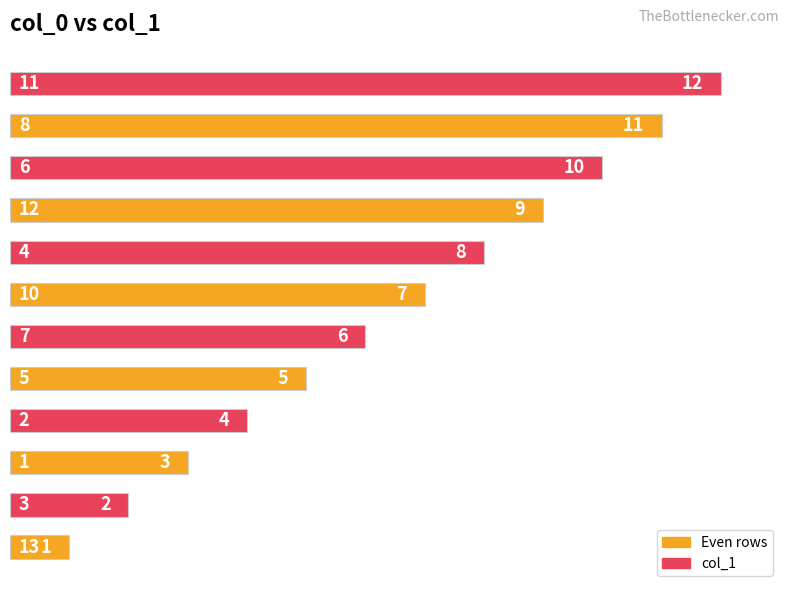

What is the maximum value shown in the chart?

12